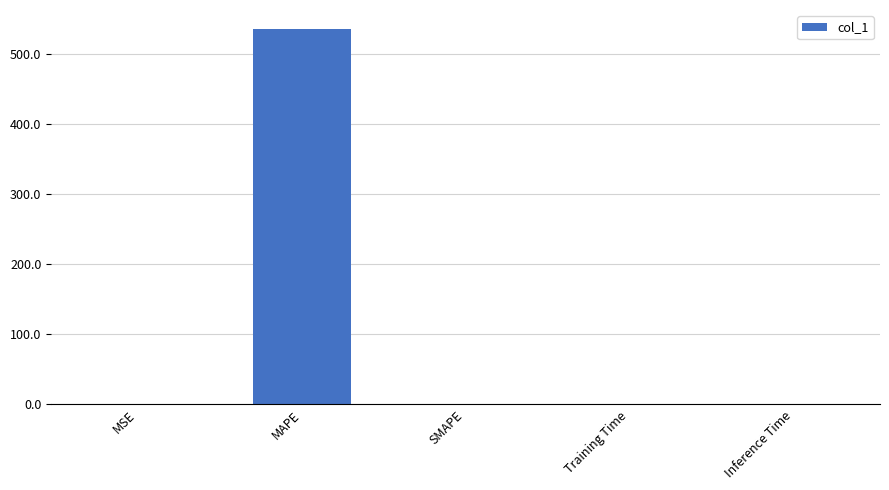

What is the sum of all values?

537.9